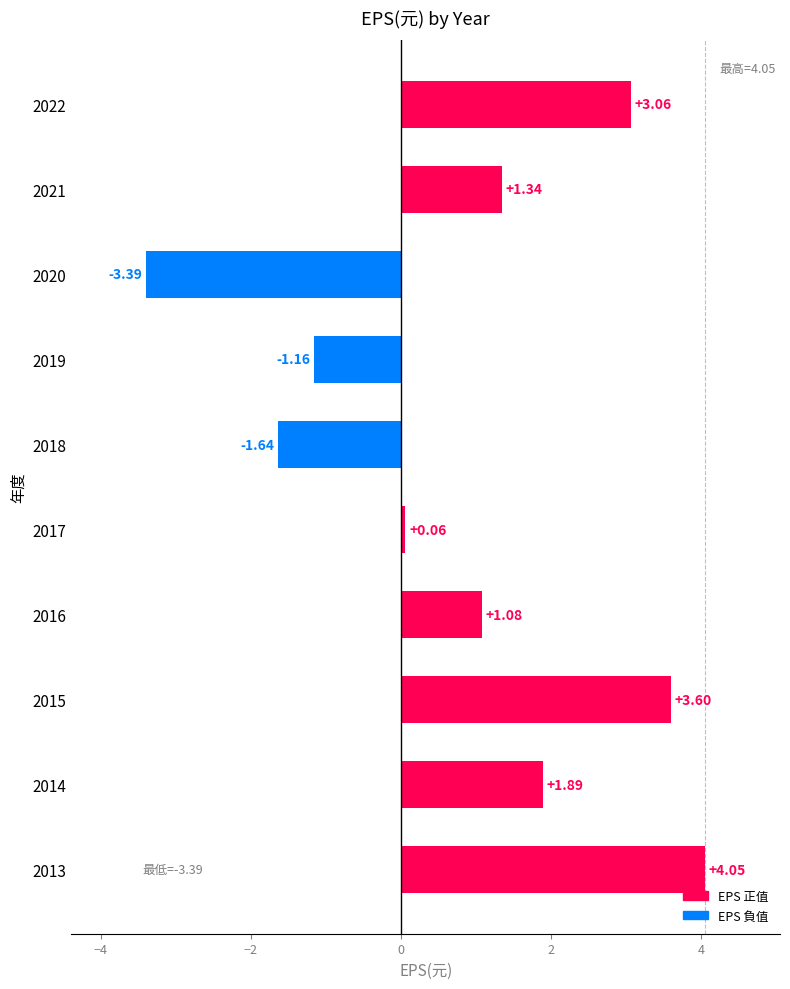

What is the difference between the maximum and minimum values?

7.4